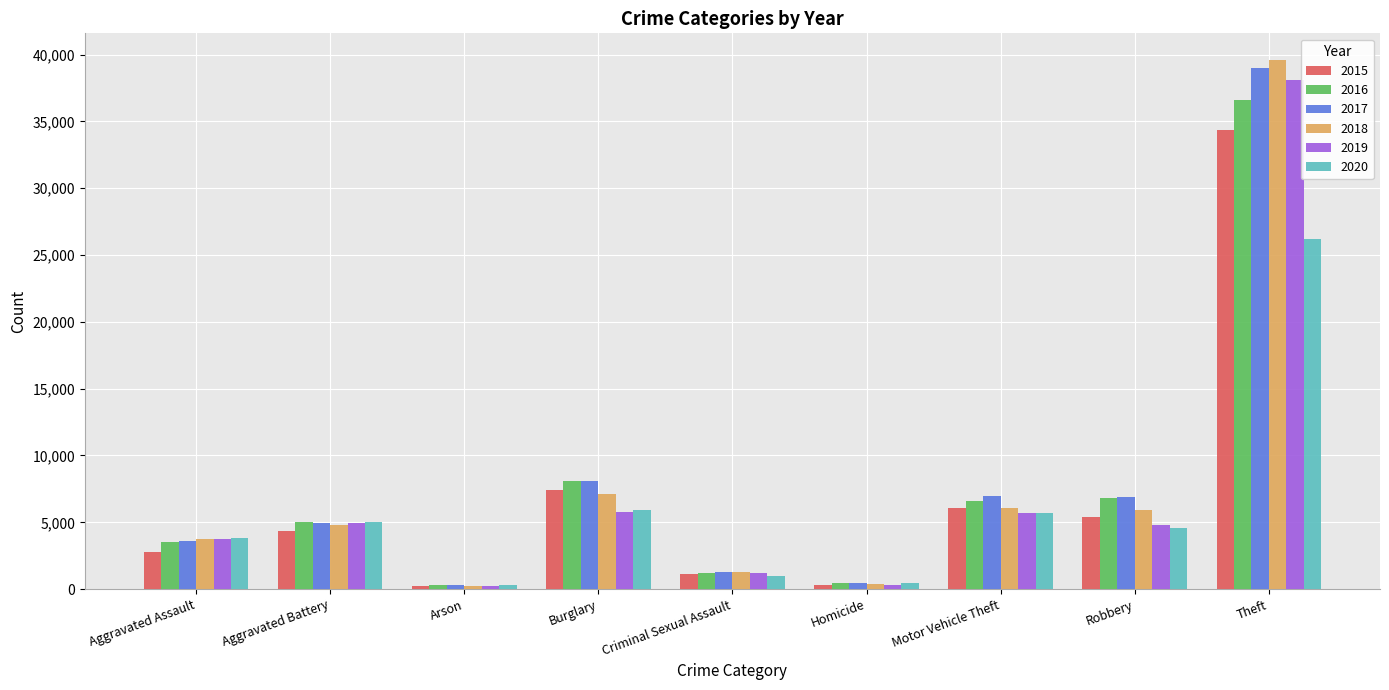

What is the label of the 8th bar from the left?

Robbery